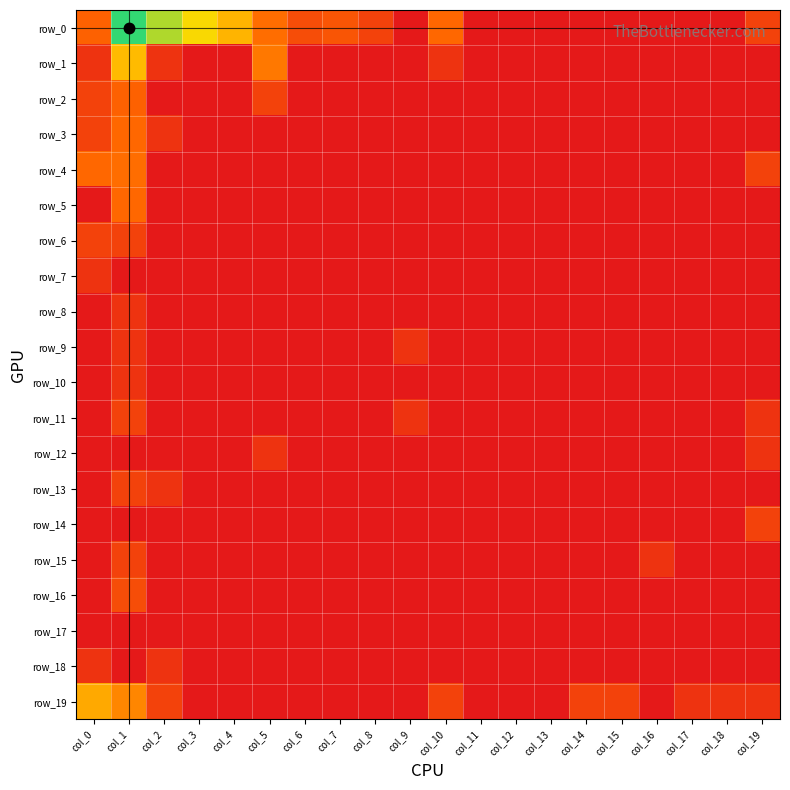

What is the difference between the maximum and minimum values in the row_4 series?

2.2